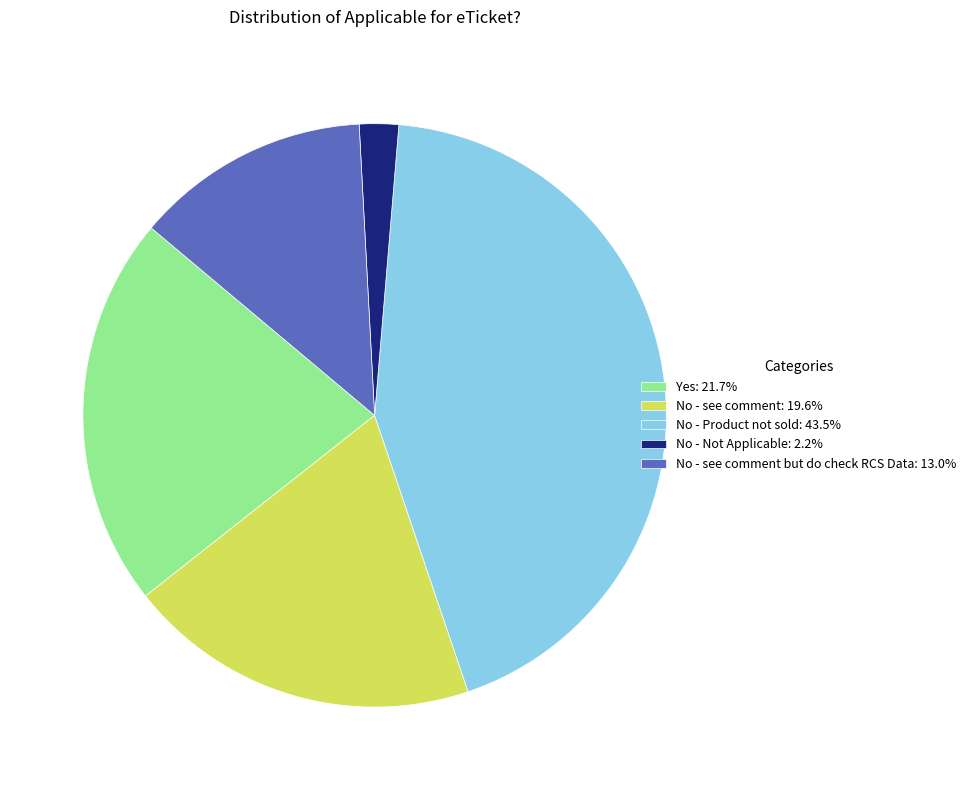

Combined, do No - see comment but do check RCS Data: 13.0% and Yes: 21.7% account for over 50%?

No